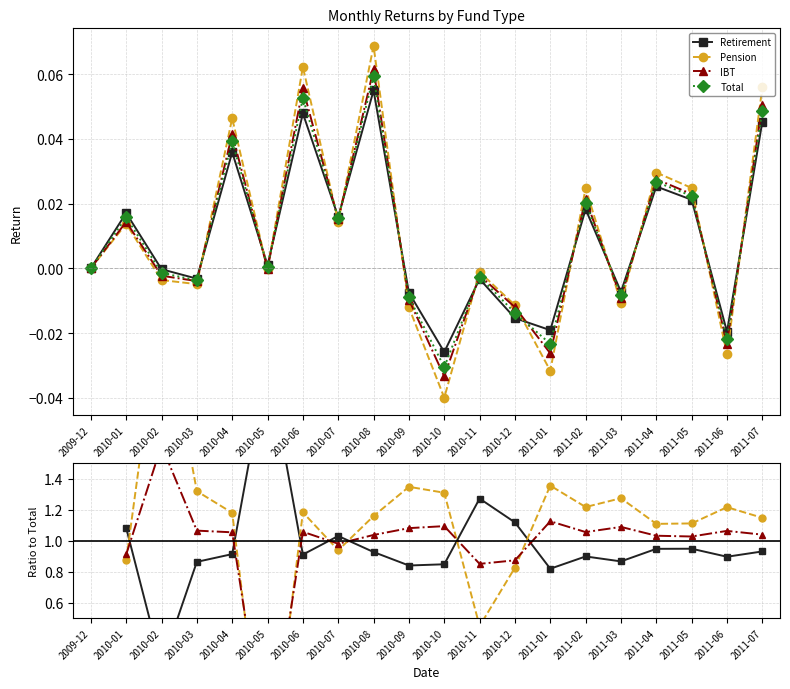

Between 2010-03 and 2010-10, which series saw the biggest shift?

Pension